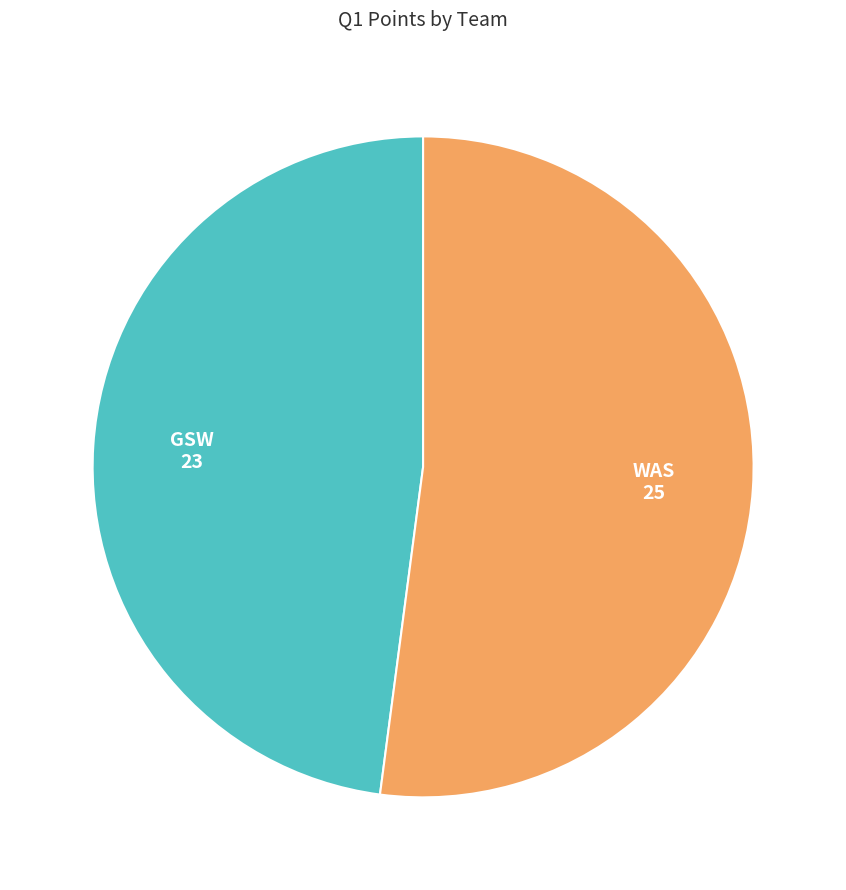

Is it true that GSW is 61% of the pie?

False